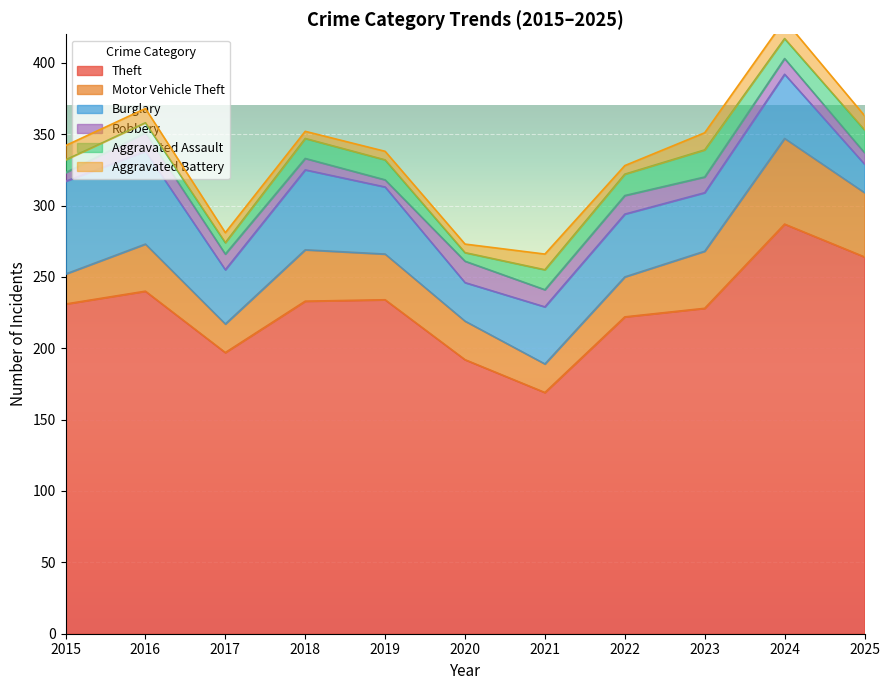

What is the spread (max minus min) of values at 2015?

225